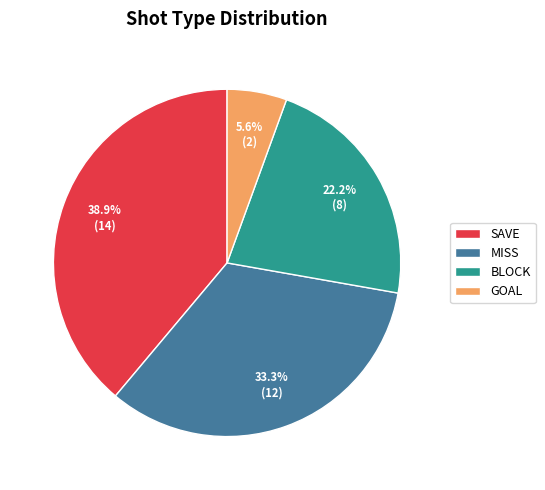

How many slices are in this pie chart?

4